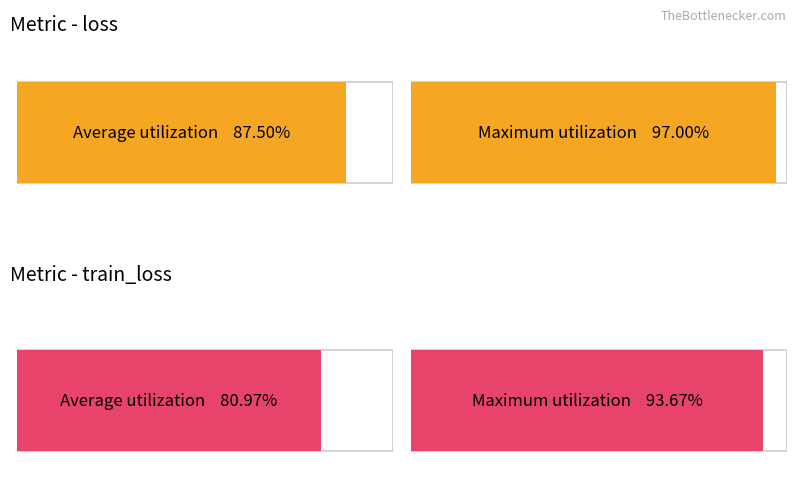

List the series in order of their overall mean, highest first.

loss, train_loss